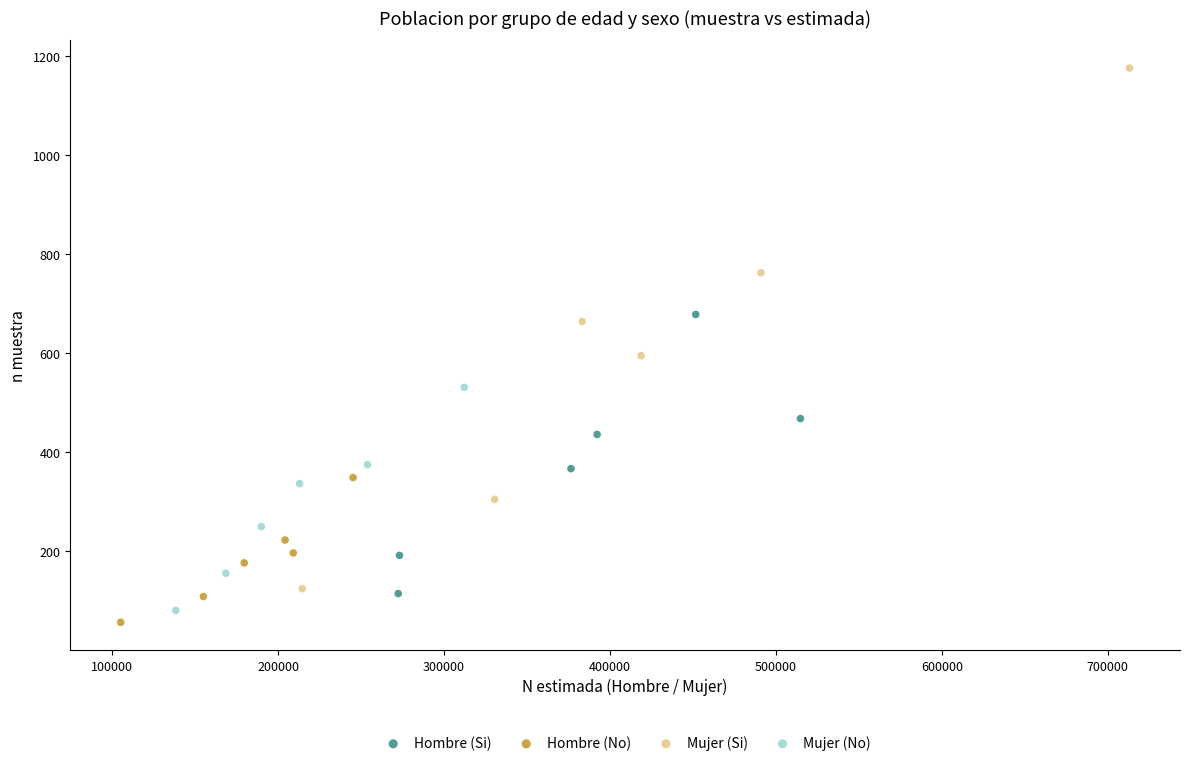

Which series has the largest Y range (max minus min)?

Mujer (Si)